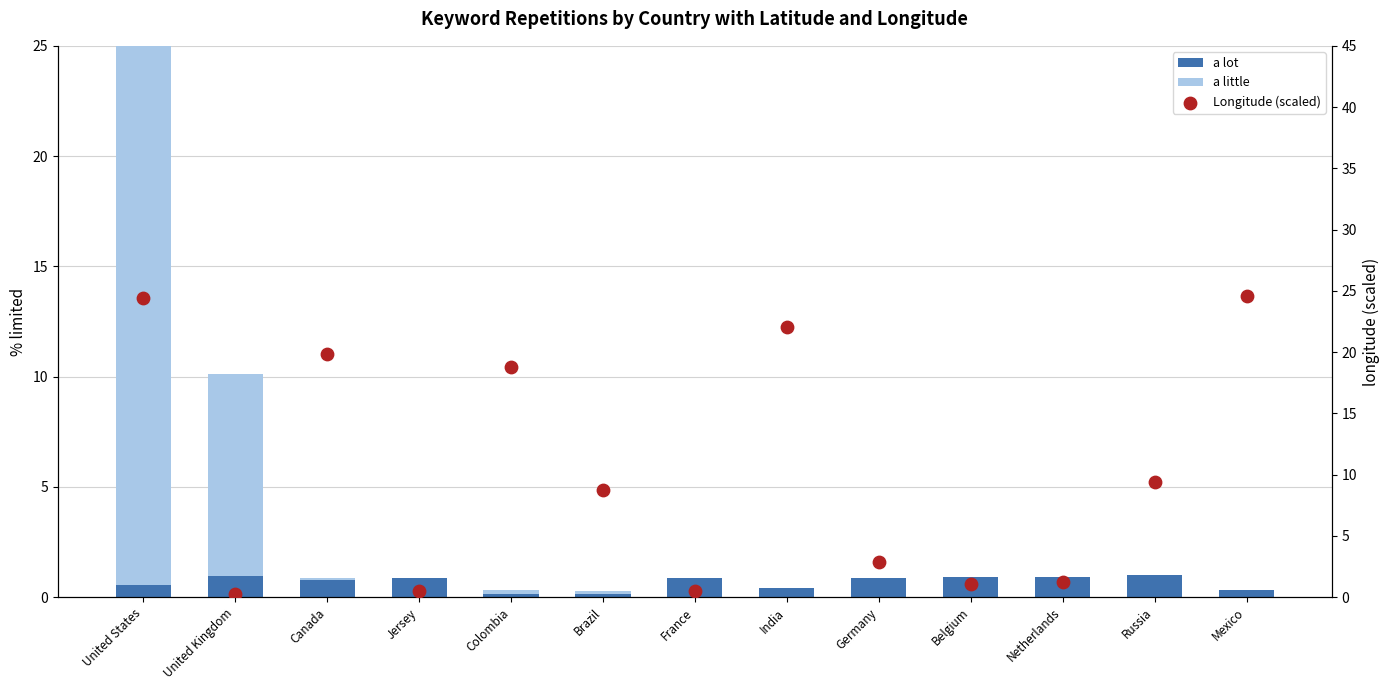

Is the value of a little at Germany greater than the value of Longitude (scaled) at France?

No